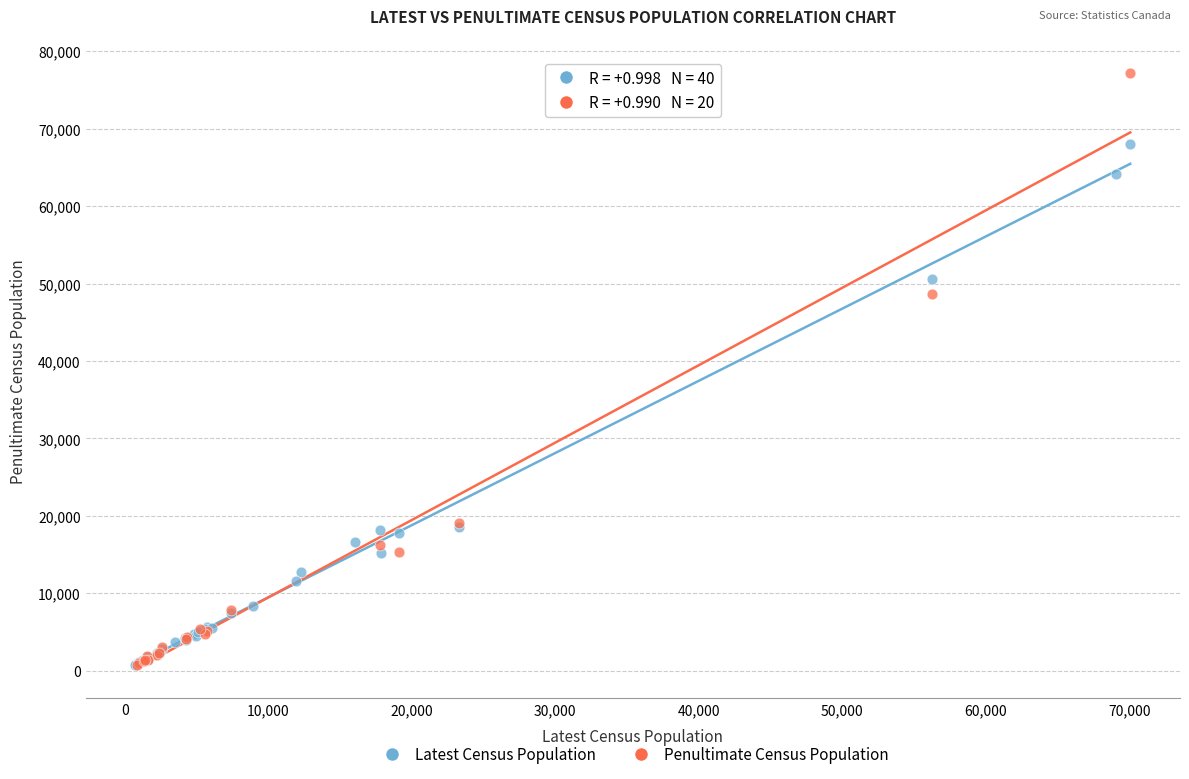

Which series has the widest spread of Y values?

Penultimate Census Population